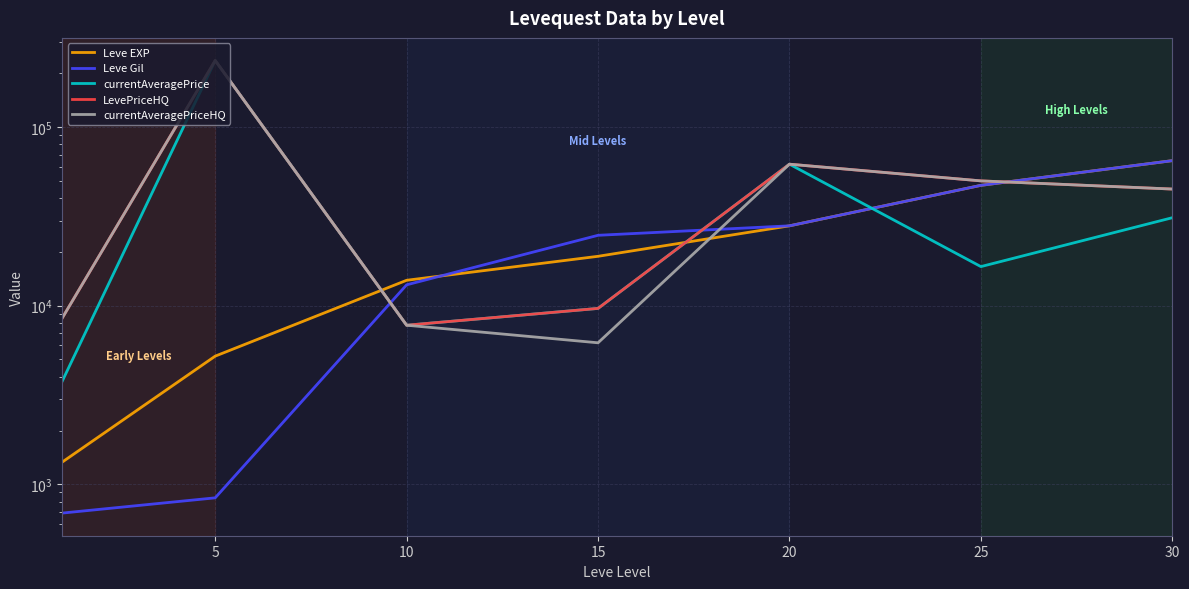

Which category has the highest value across all series?

5